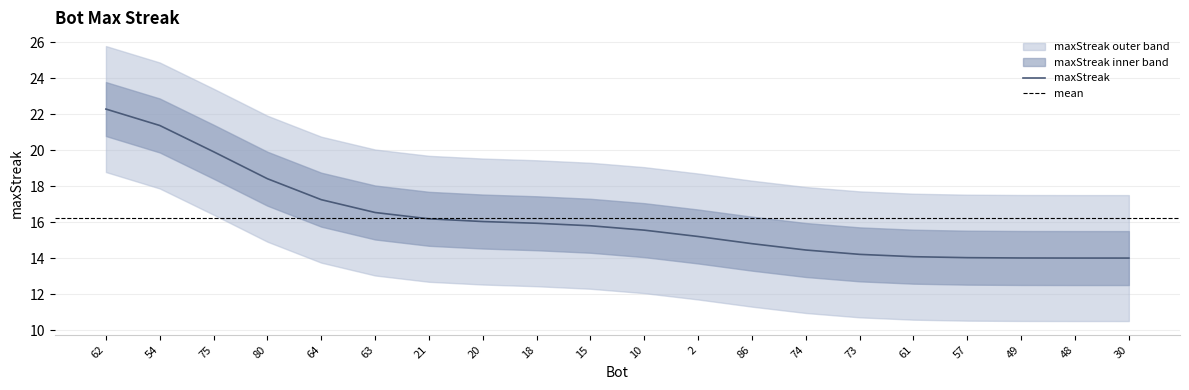

What is the greatest value displayed?

26